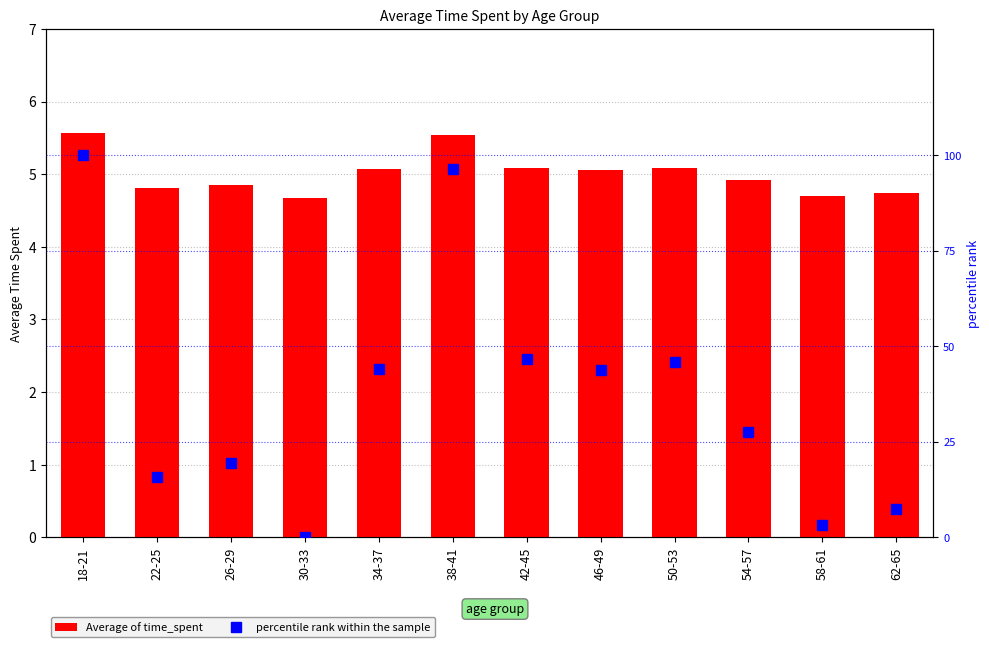

What is the difference between the second highest and second lowest values in the Average of time_spent series?

0.8